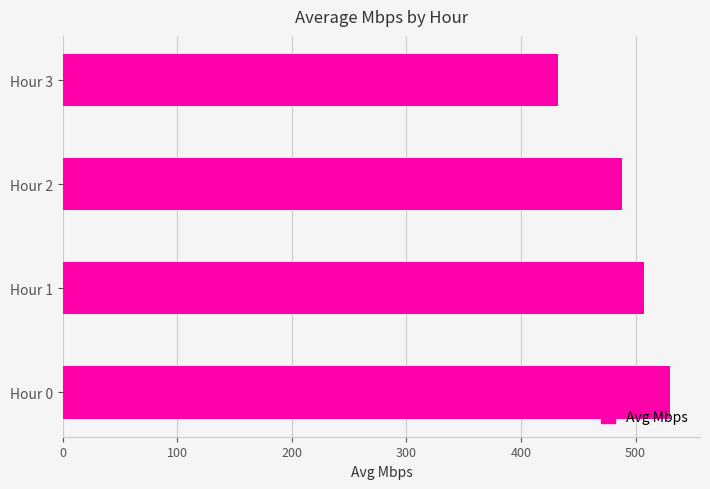

True or false: the data shows 529.8 at Hour 0.

True